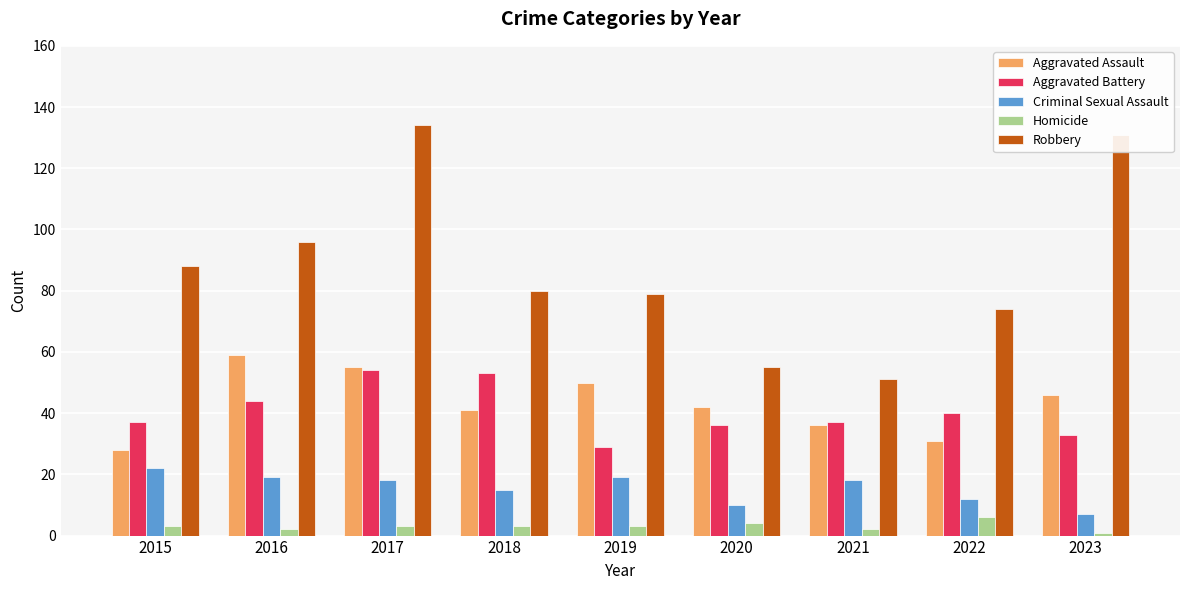

What is the maximum value for Robbery?

134